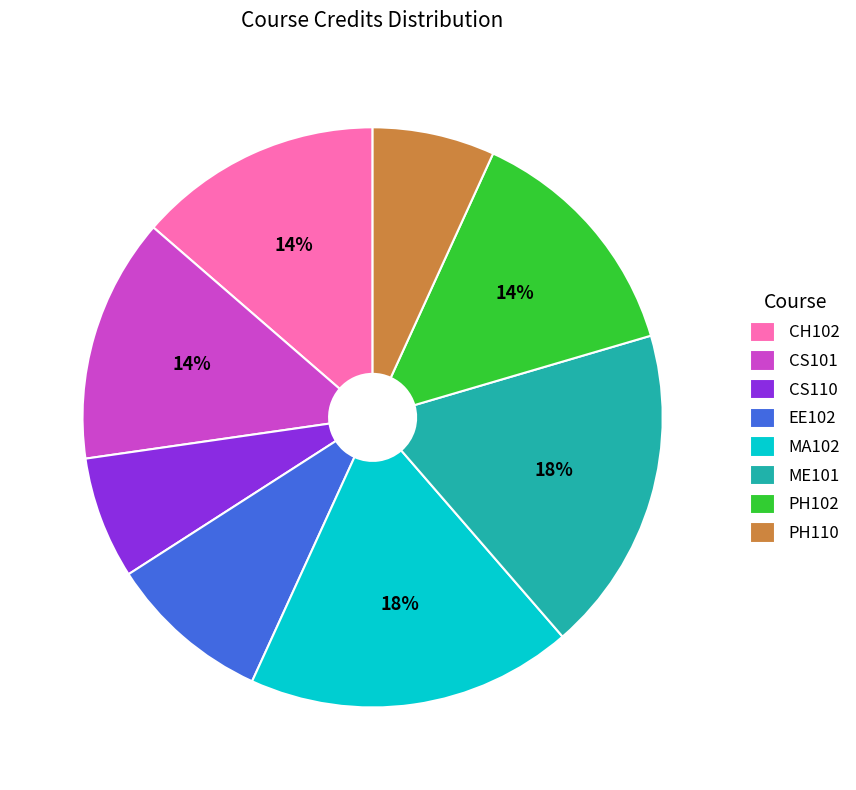

Between CS110 and CS101, which is larger?

CS101